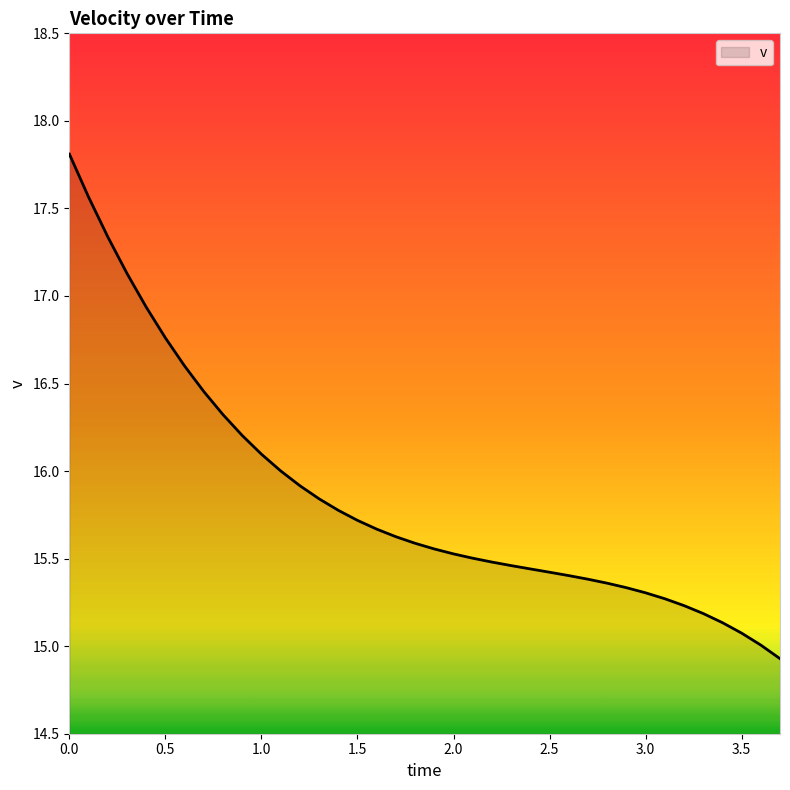

What is the smallest value displayed?

14.9